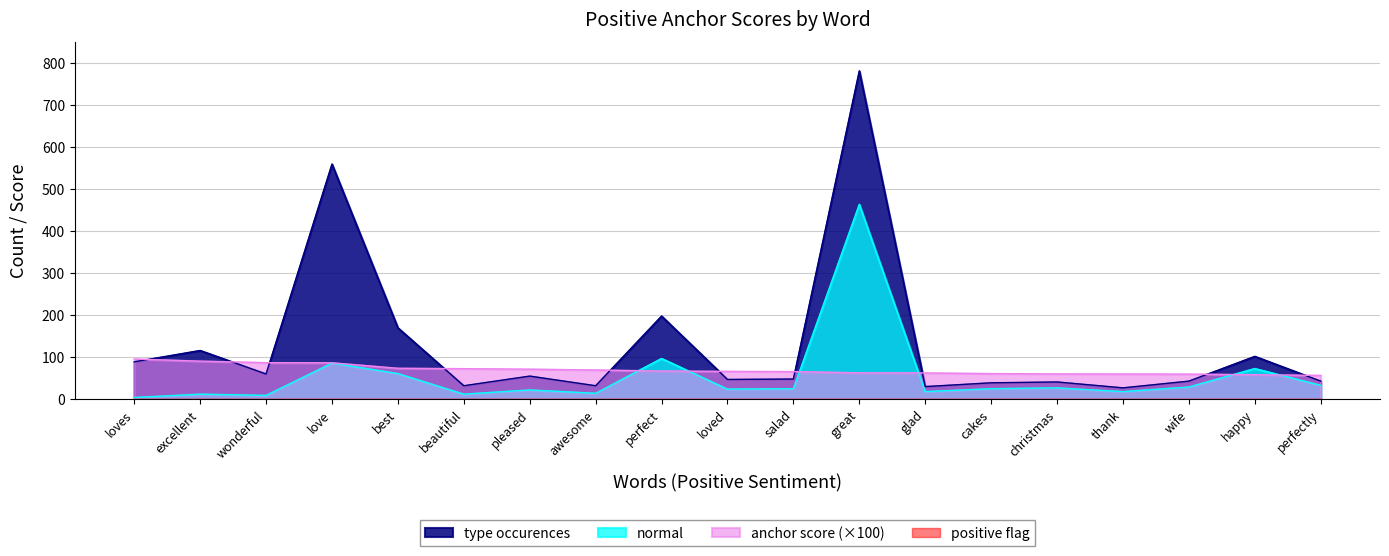

At which category does type occurences reach its first local valley?

wonderful